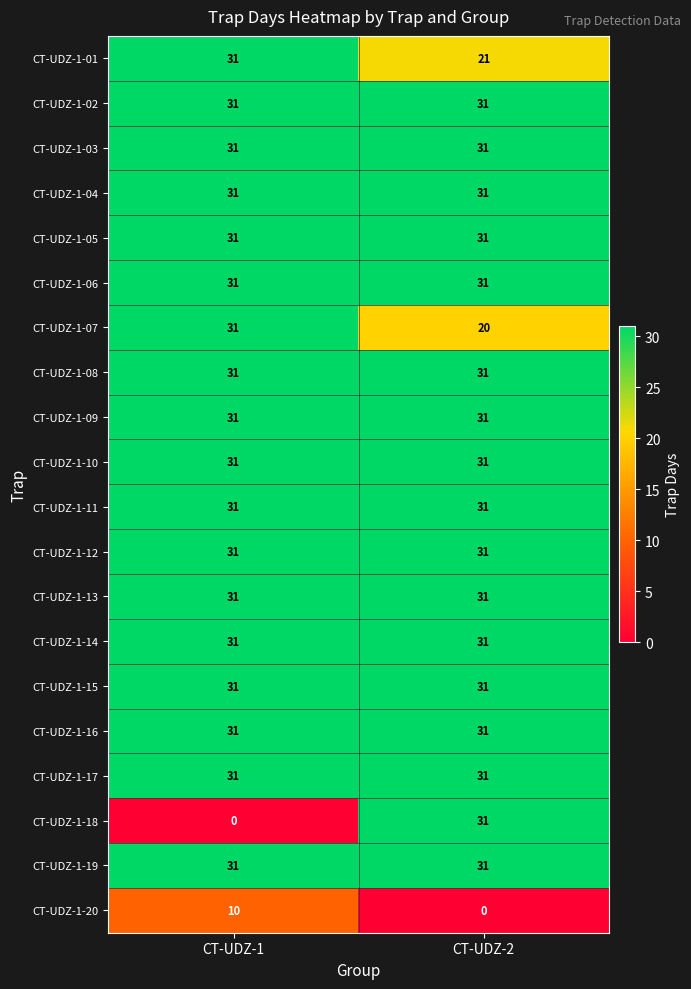

True or false: CT-UDZ-1-18 has a value of 15 at CT-UDZ-1.

False